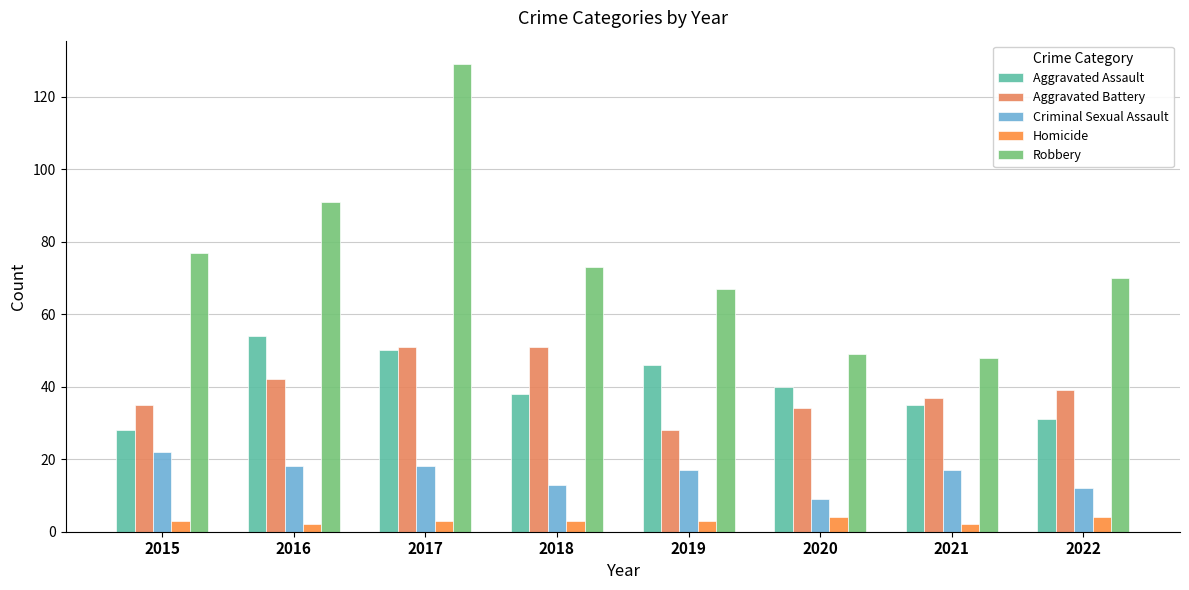

Reading left to right, transcribe all the data shown in this chart.

Aggravated Assault: 2015=28	2016=54	2017=50	2018=38	2019=46	2020=40	2021=35	2022=31
Aggravated Battery: 2015=35	2016=42	2017=51	2018=51	2019=28	2020=34	2021=37	2022=39
Criminal Sexual Assault: 2015=22	2016=18	2017=18	2018=13	2019=17	2020=9	2021=17	2022=12
Homicide: 2015=3	2016=2	2017=3	2018=3	2019=3	2020=4	2021=2	2022=4
Robbery: 2015=77	2016=91	2017=129	2018=73	2019=67	2020=49	2021=48	2022=70